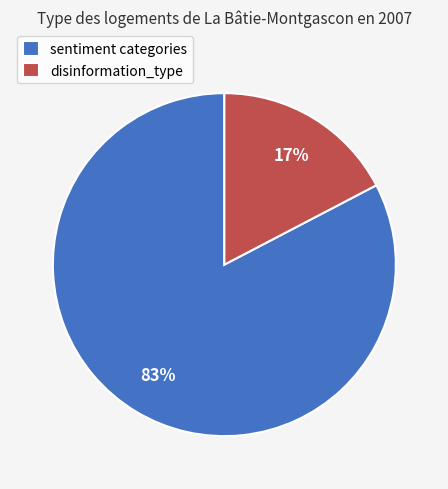

Between sentiment categories and disinformation_type, which is larger?

sentiment categories